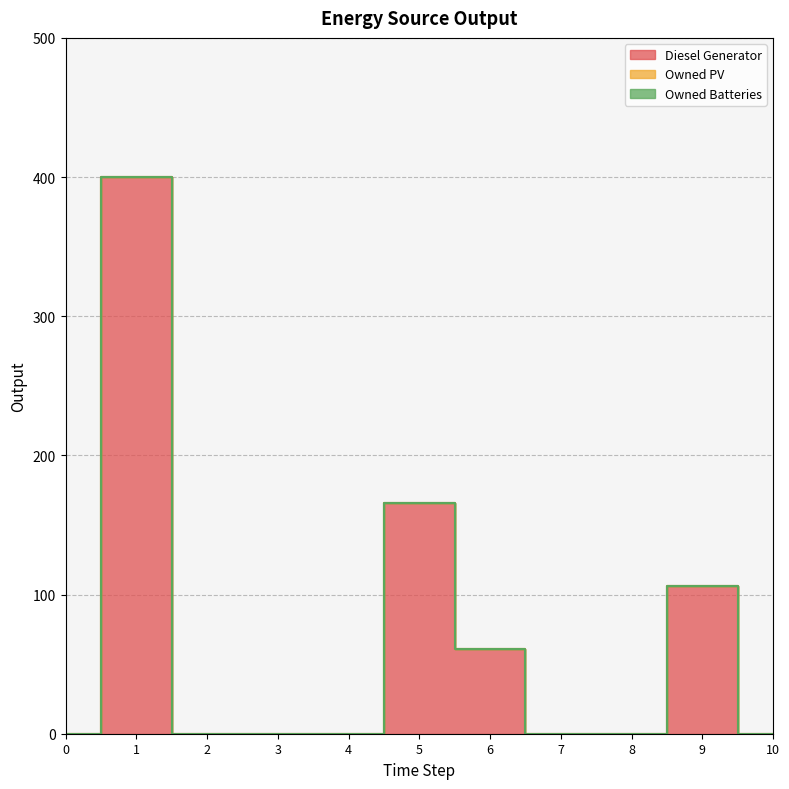

What is the difference between the highest and lowest values at 1?

400